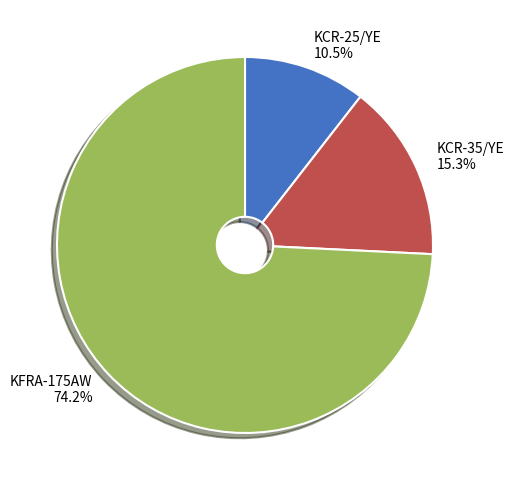

Combined, do KCR-35/YE and KFRA-175AW account for over 50%?

Yes